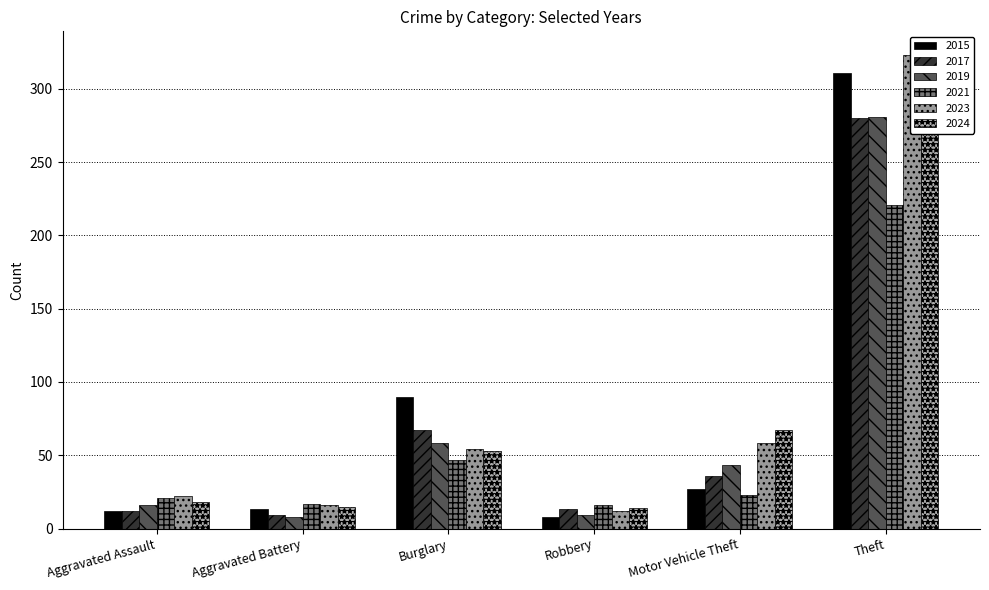

At which label does 2023 first exceed 54?

Motor Vehicle Theft